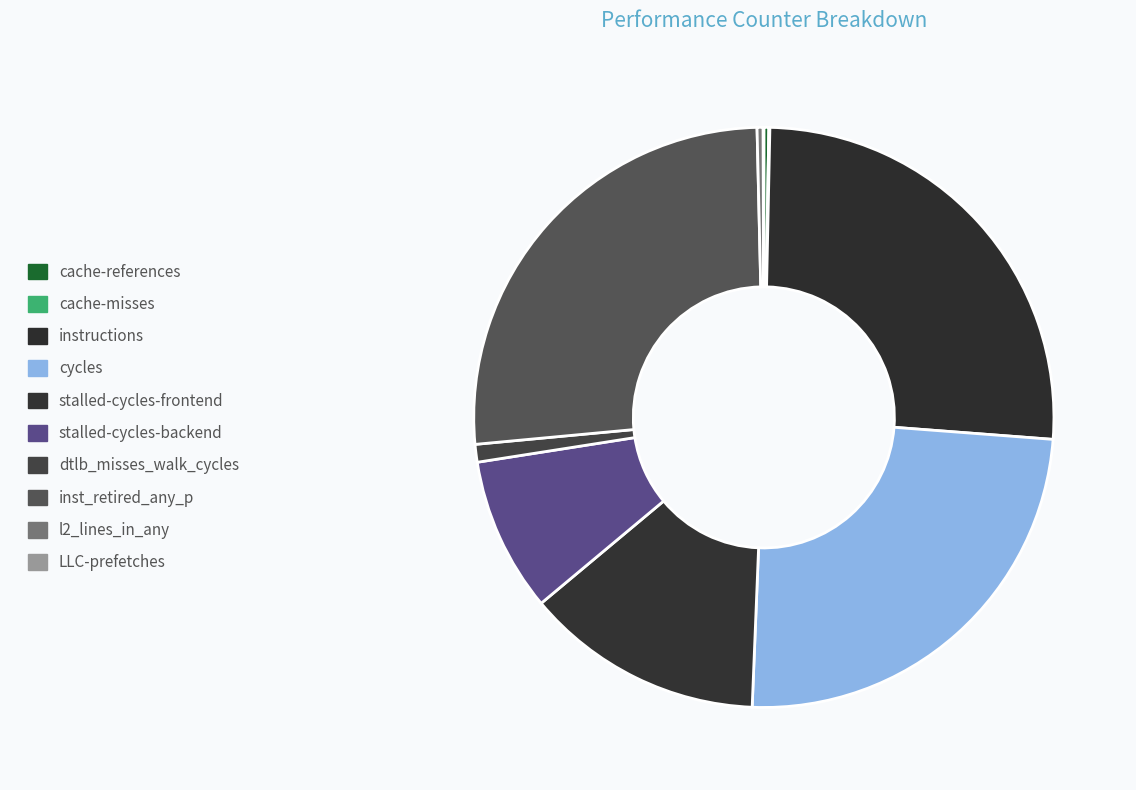

Which has a higher value, cycles or l2_lines_in_any?

cycles